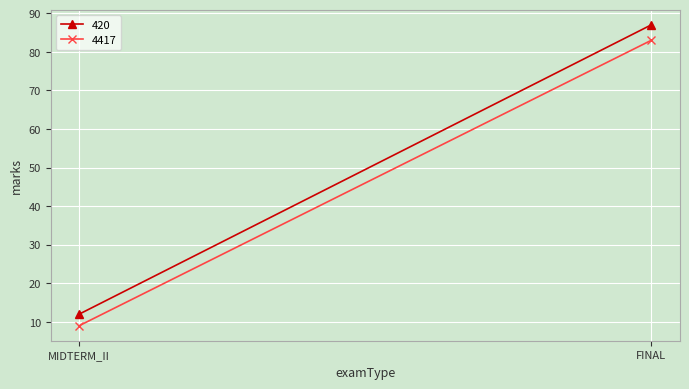

What is the lowest value of the 4417 series?

9